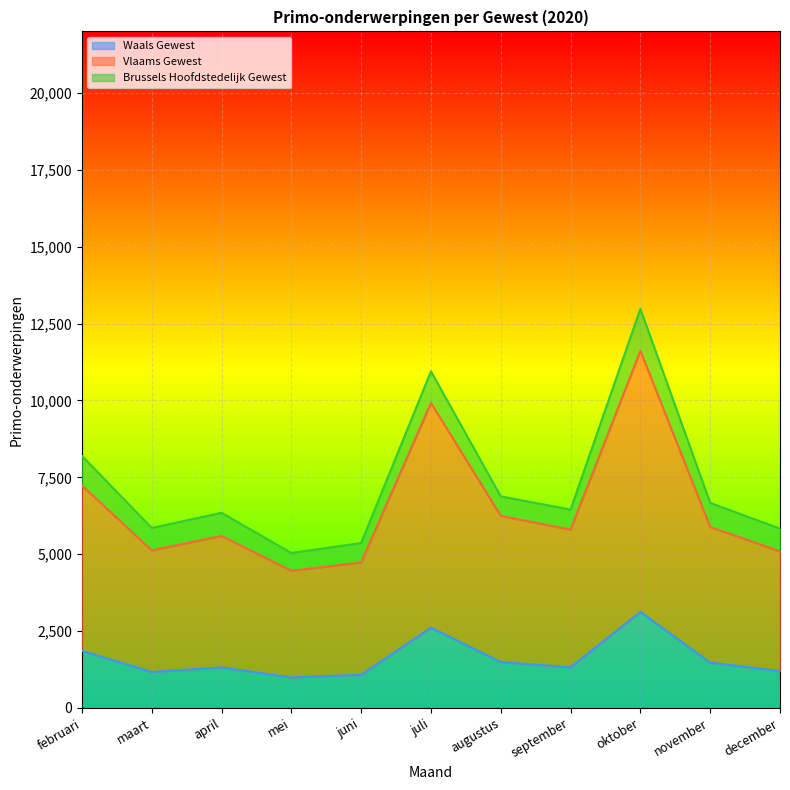

The Waals Gewest series shows 1077 at juni. True or false?

True